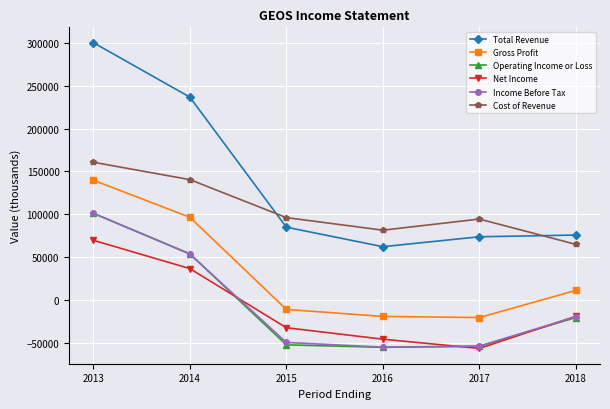

In Gross Profit, how many points are lower than both neighbors (excluding endpoints)?

1